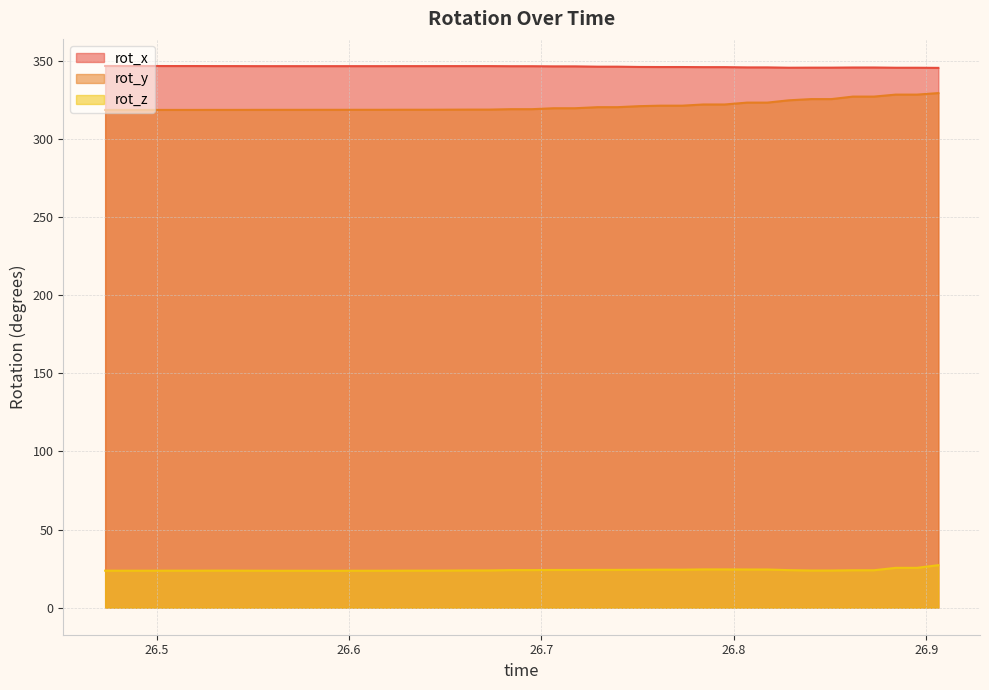

Which category has the highest value across all series?

26.47323